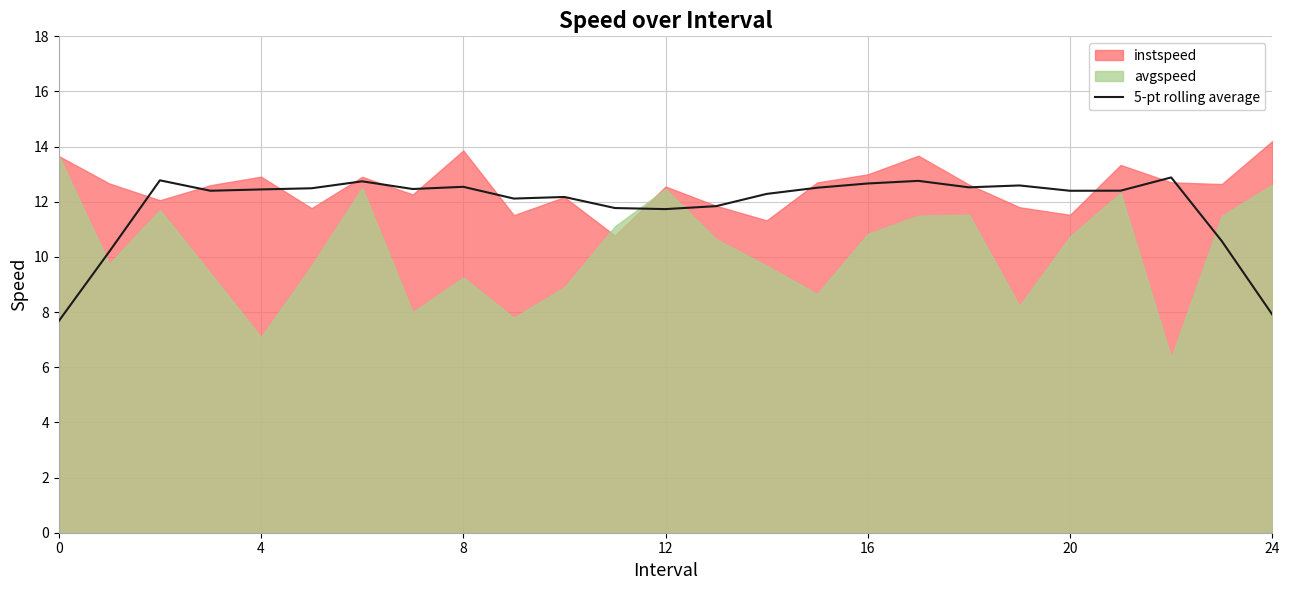

What is the minimum value for 5-pt rolling average?

7.7